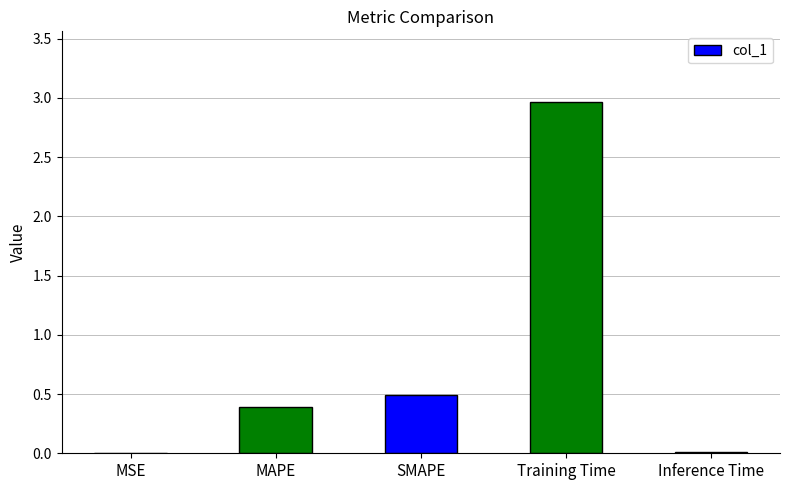

Are the bars horizontal?

No